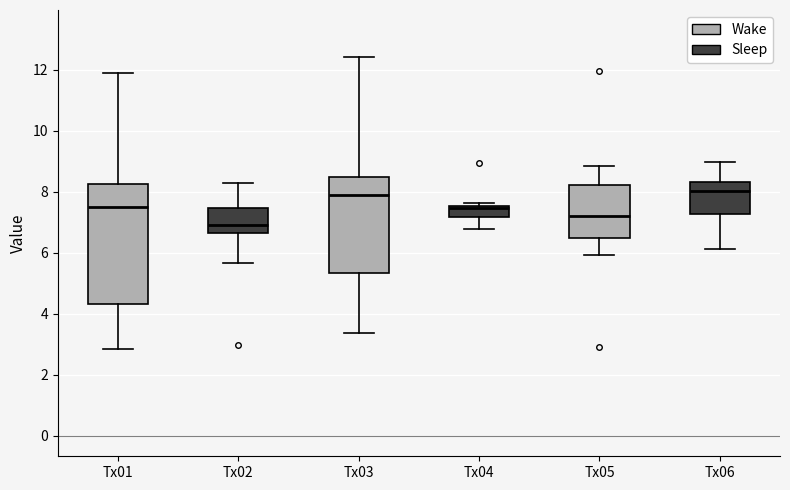

Where does the median line of the box for Tx01 sit on the y-axis? The values are not printed on the chart, so give them approximately, as read against the axis.

7.6